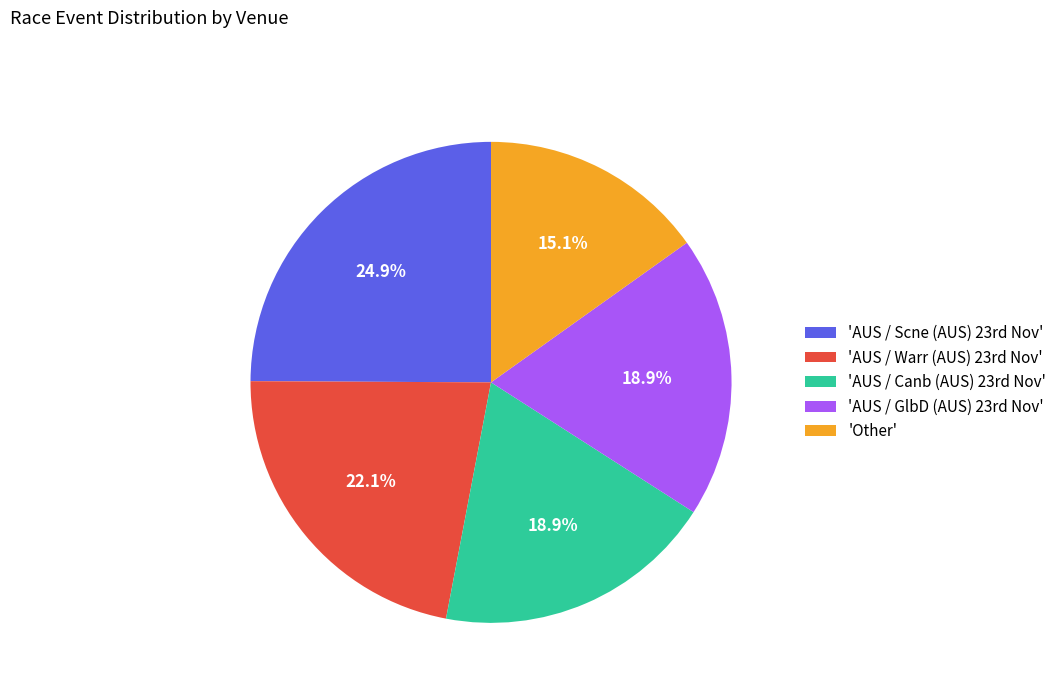

Which category has the biggest portion of the pie?

'AUS / Scne (AUS) 23rd Nov'